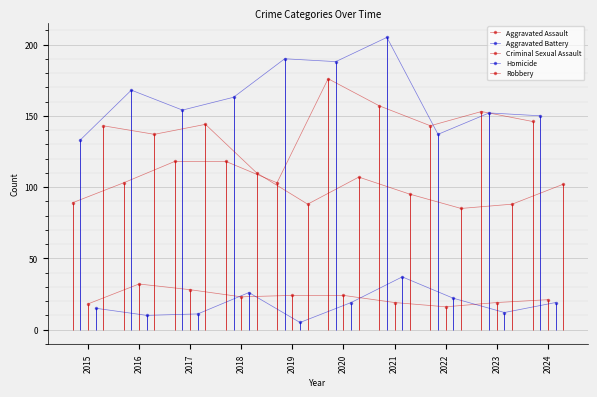

How many lines are shown in the chart?

5